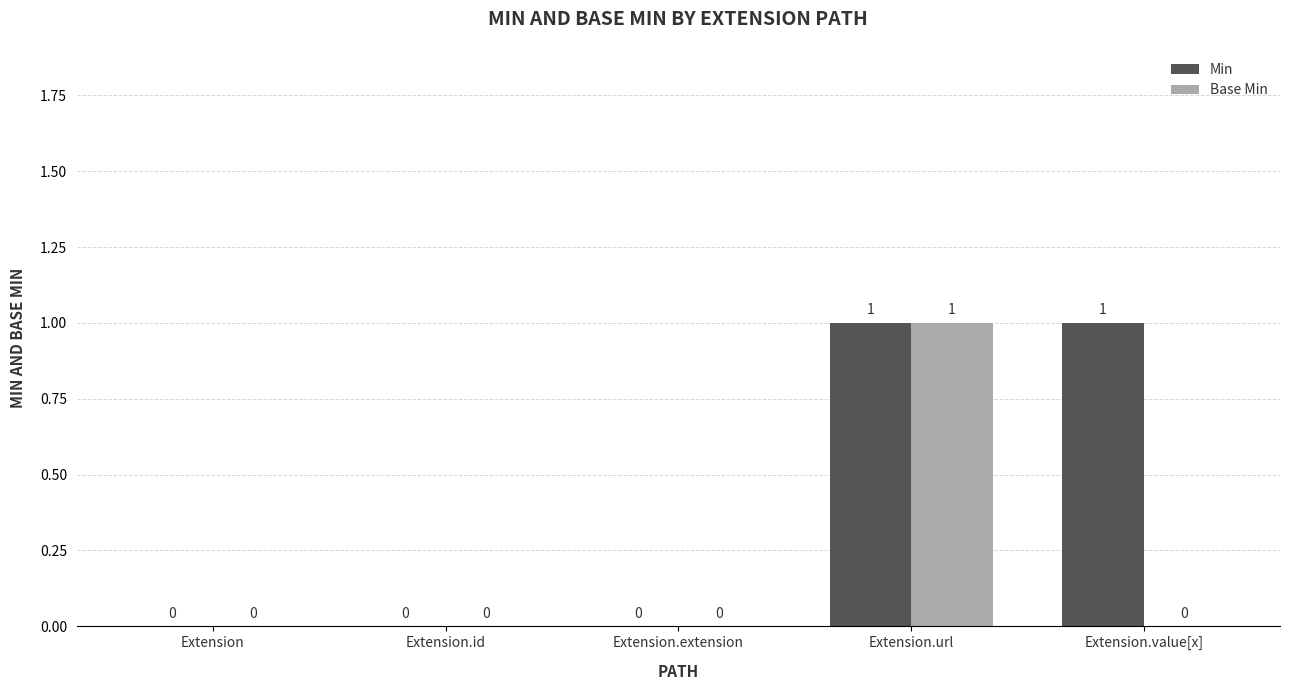

What is the sum of all Min values?

2